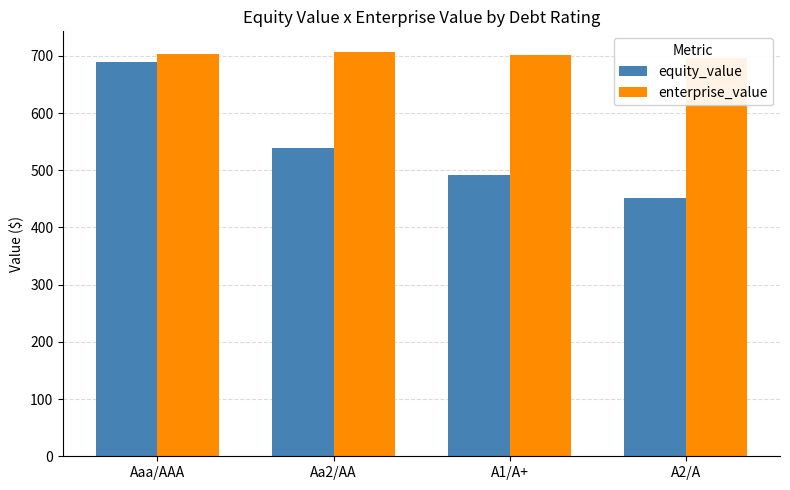

How many groups of bars are there?

4